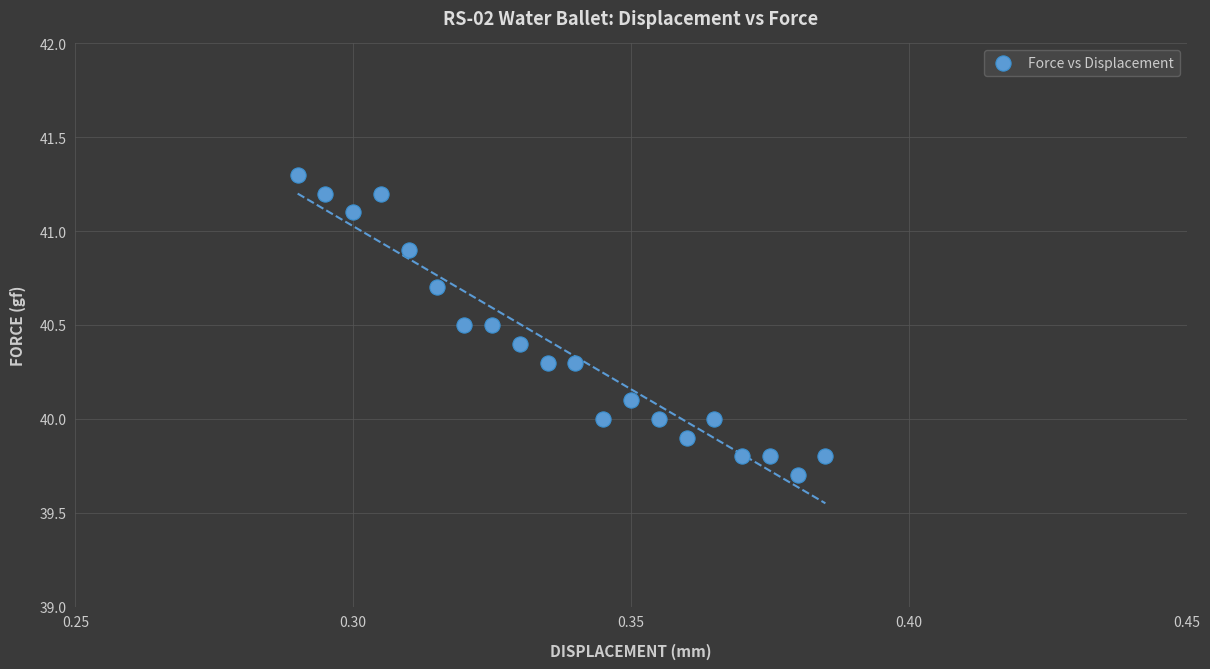

What is the range of Y values (max minus min)?

1.6